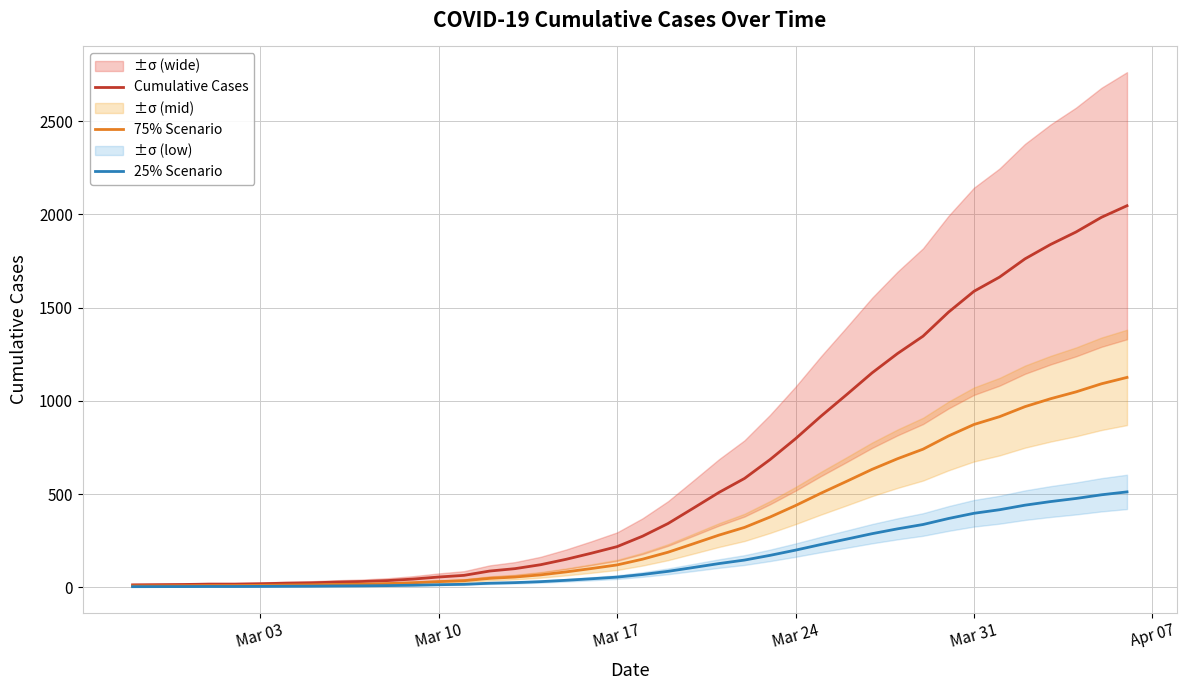

What is the highest value of the 25% Scenario series?

511.8